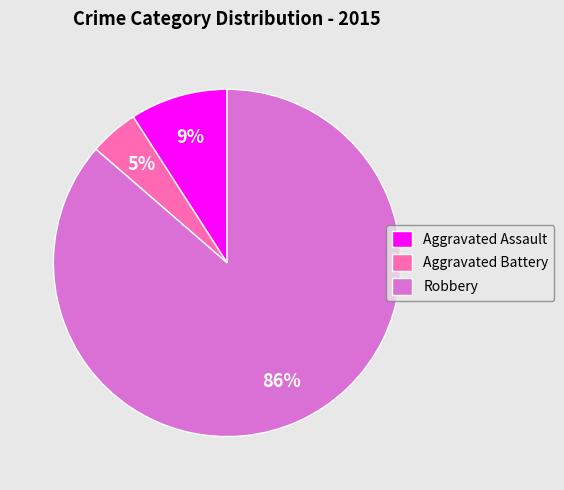

Combined, do Aggravated Assault and Robbery account for over 50%?

Yes